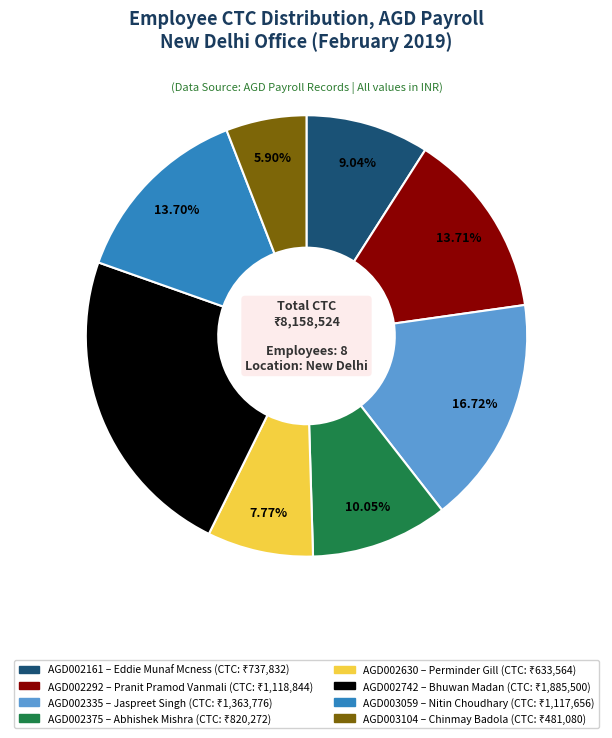

Is there a majority slice in this chart?

No